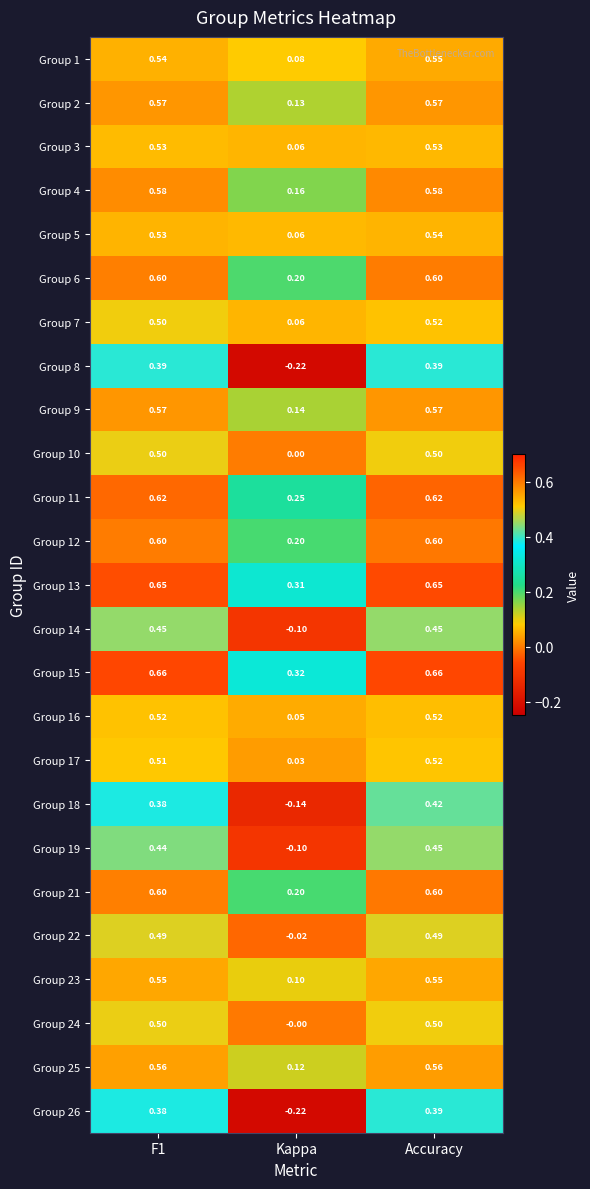

Which category has the lowest value in the Group 5 series?

Kappa